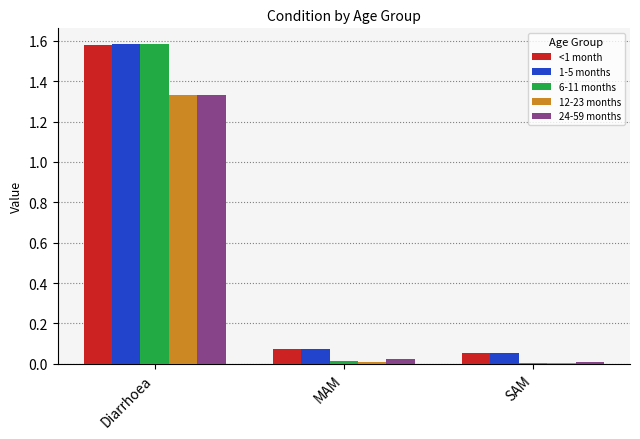

At which category is the sum across all series the highest?

Diarrhoea